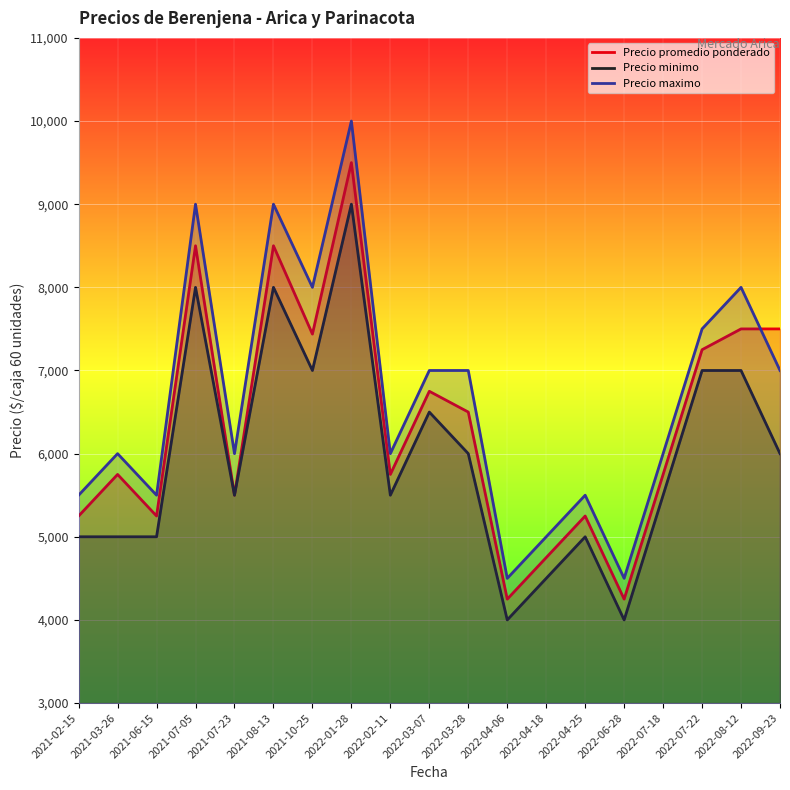

What is the label of the 4th point from the right?

2022-07-18